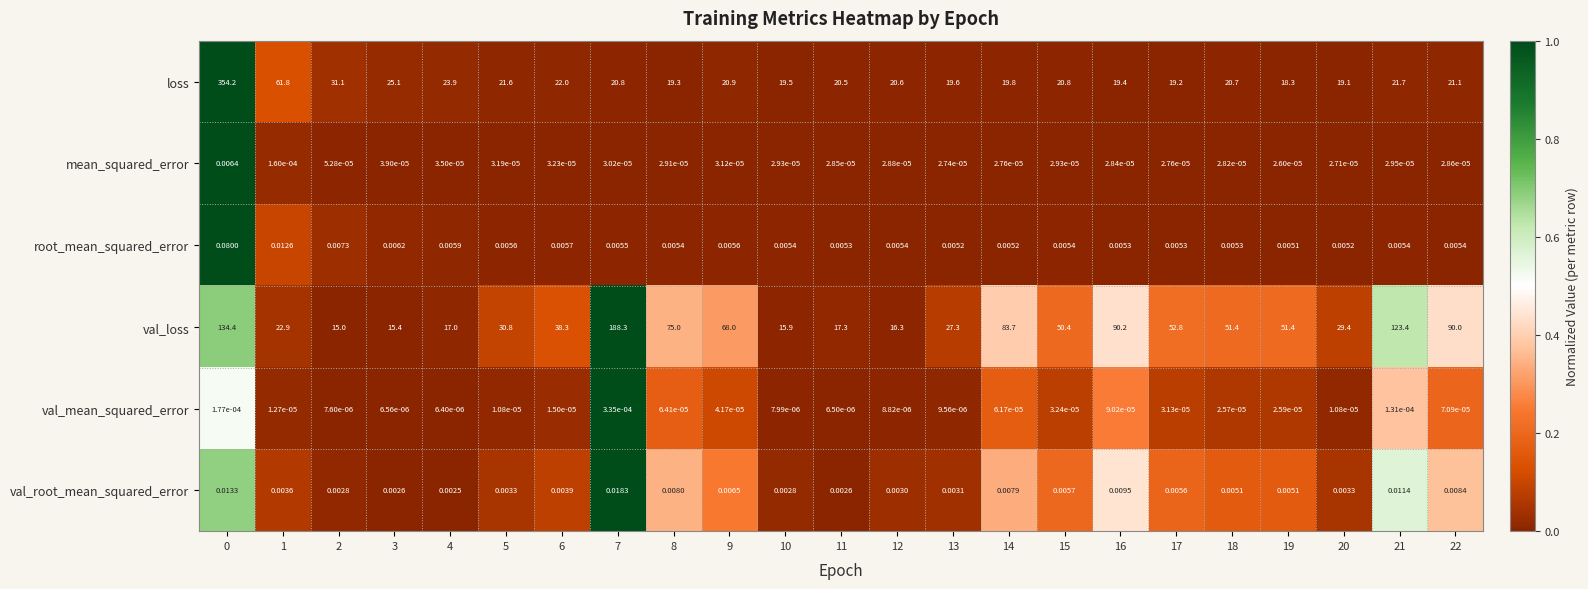

At 16, list the series in order from largest to smallest.

val_loss, loss, val_root_mean_squared_error, root_mean_squared_error, val_mean_squared_error, mean_squared_error